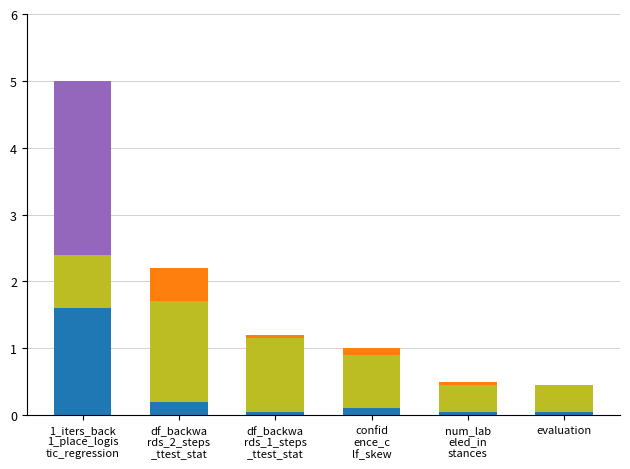

Are the bars horizontal?

No